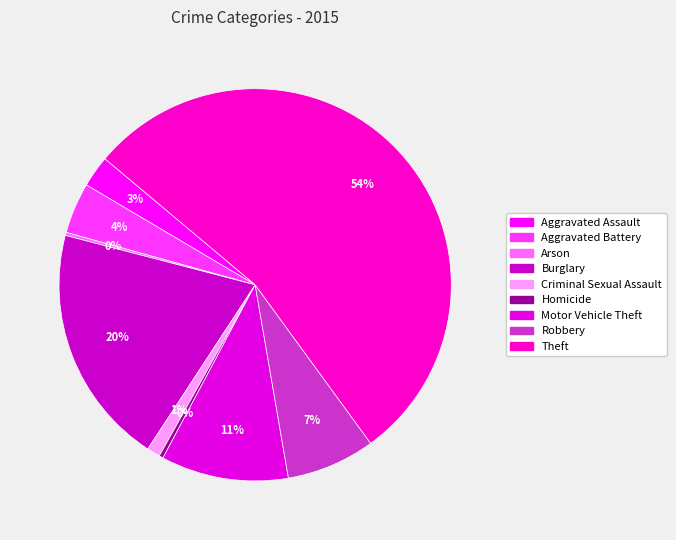

Is it true that Burglary is 20% of the pie?

True